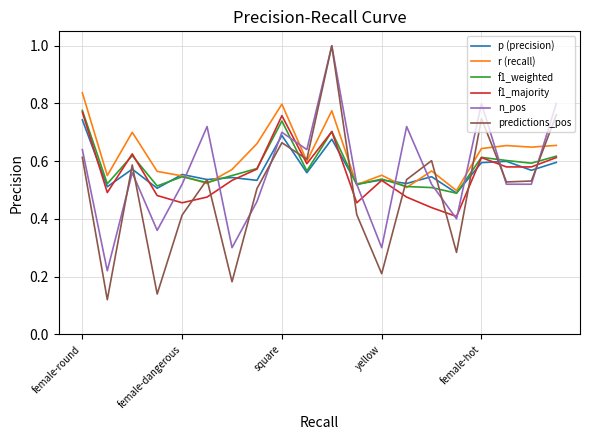

How many f1_majority values are between 0 and 1?

20